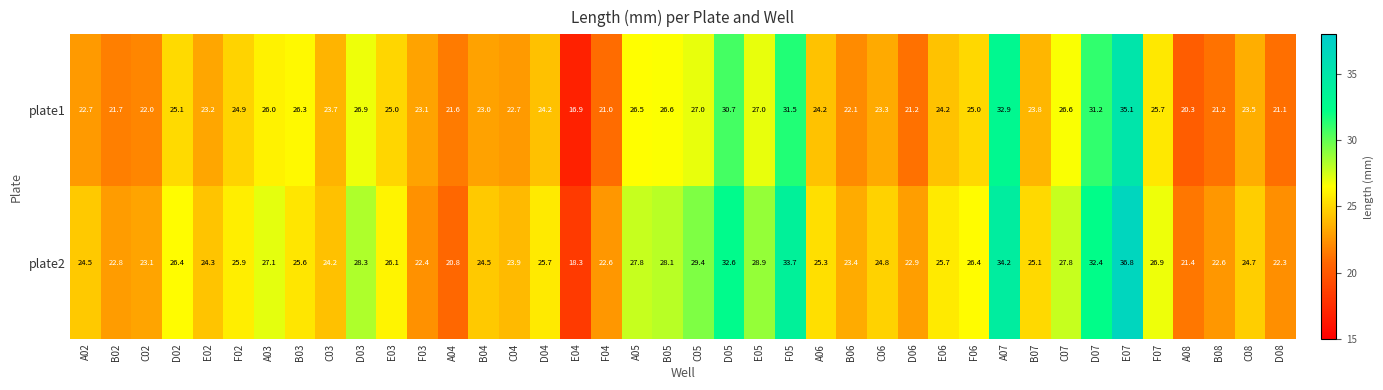

Is it true that plate1 equals 23.0 at B04?

True